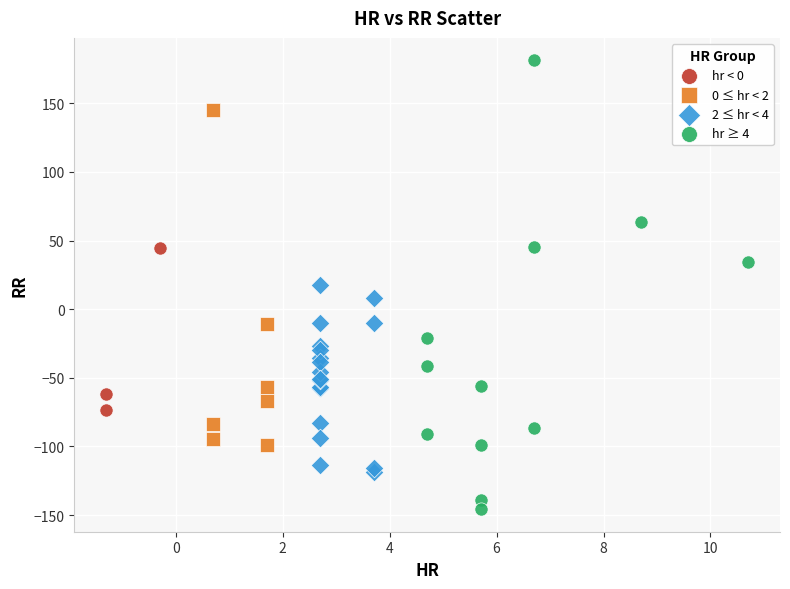

What are all the series names shown in the legend?

hr < 0, 0 ≤ hr < 2, 2 ≤ hr < 4, hr ≥ 4